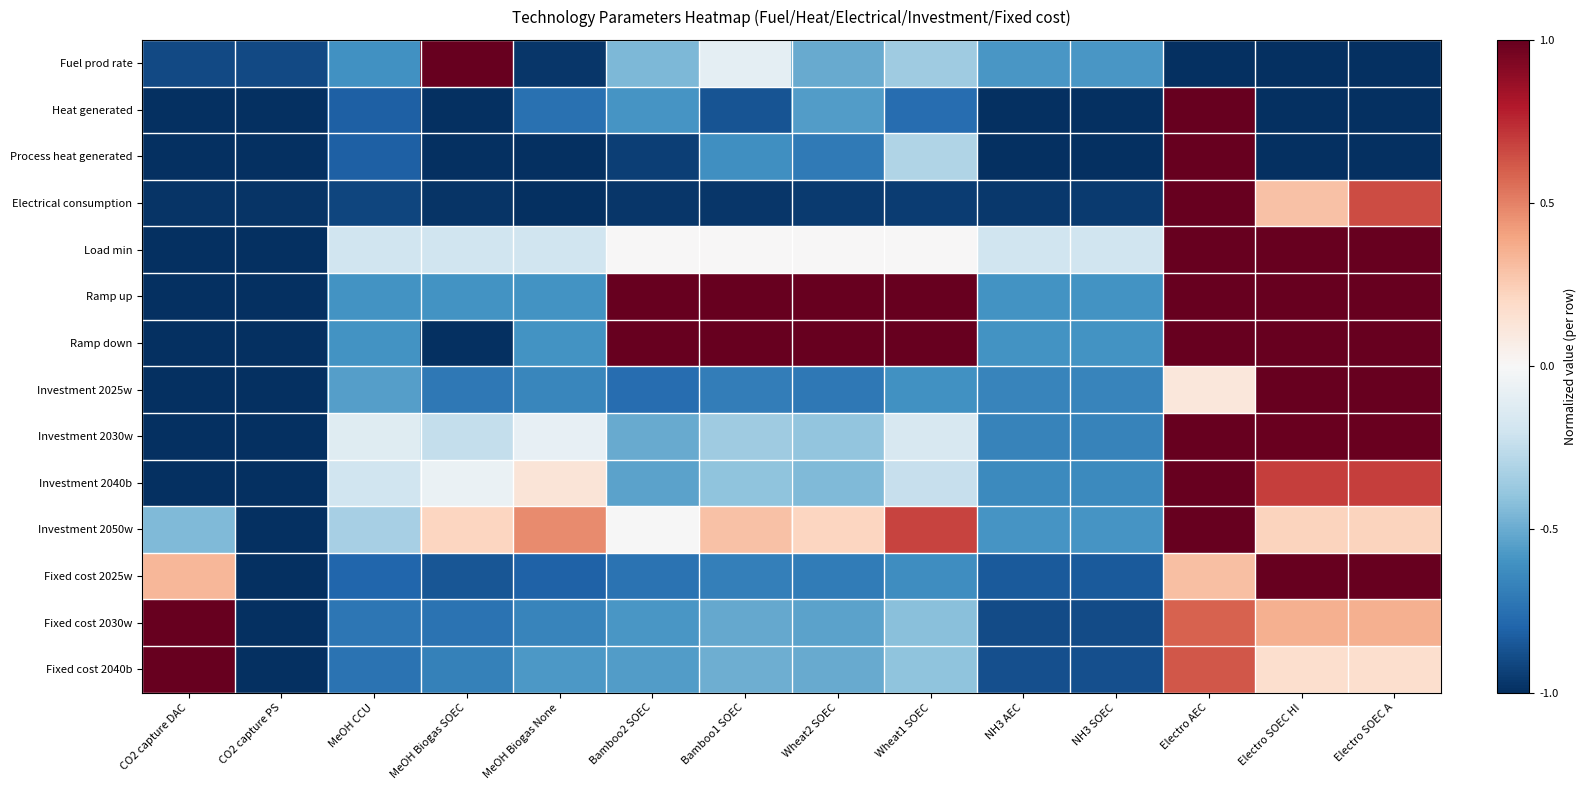

Rank the series by their maximum value, from lowest to highest.

Fuel prod rate, Heat generated, Process heat generated, Electrical consumption, Load min, Ramp up, Ramp down, Investment 2025w, Investment 2030w, Investment 2040b, Investment 2050w, Fixed cost 2025w, Fixed cost 2030w, Fixed cost 2040b